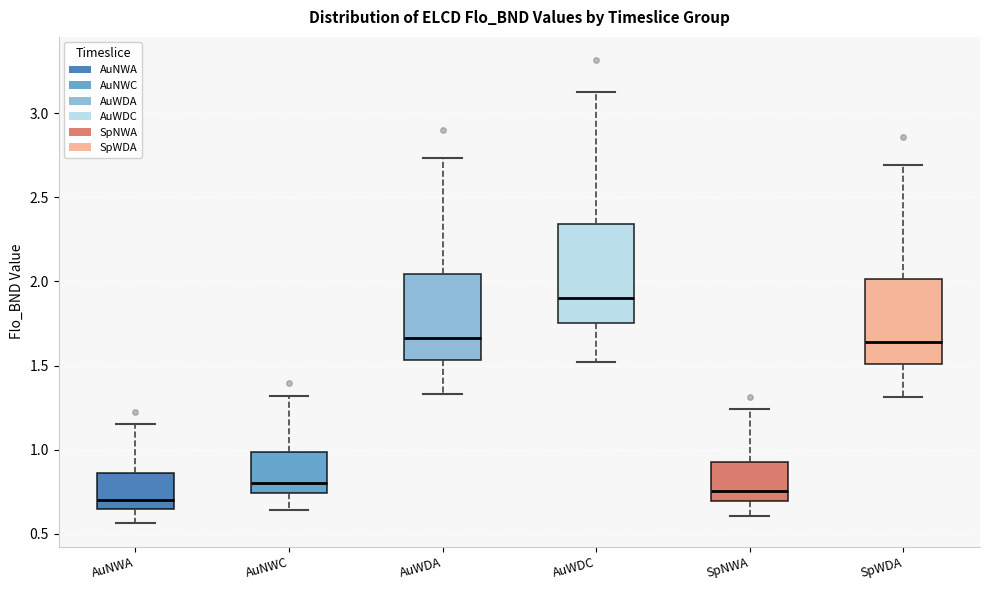

Reading left to right, read every box against the y-axis: the position of its median line, the range the box covers, and the ends of its whiskers. The values are not printed on the chart, so give them approximately, as read against the axis.

AuNWA: median 0.70, box 0.65 to 0.85, whiskers 0.55 to 1.15
AuNWC: median 0.80, box 0.75 to 1.00, whiskers 0.65 to 1.30
AuWDA: median 1.65, box 1.55 to 2.05, whiskers 1.35 to 2.75
AuWDC: median 1.90, box 1.75 to 2.35, whiskers 1.50 to 3.15
SpNWA: median 0.75, box 0.70 to 0.95, whiskers 0.60 to 1.25
SpWDA: median 1.65, box 1.50 to 2.00, whiskers 1.30 to 2.70